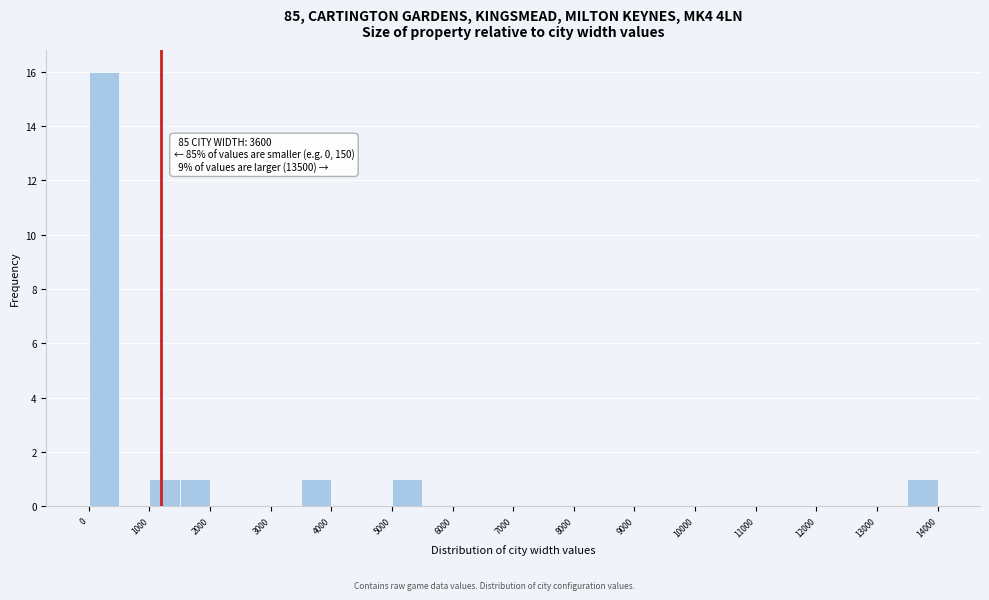

Over which range of the x-axis is the bar tallest?

0 to 500